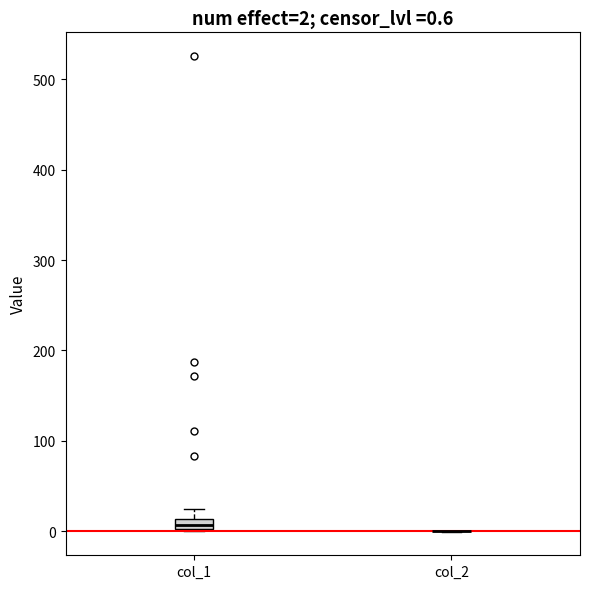

Which box is the tallest, from its lower edge to its upper edge?

col_1